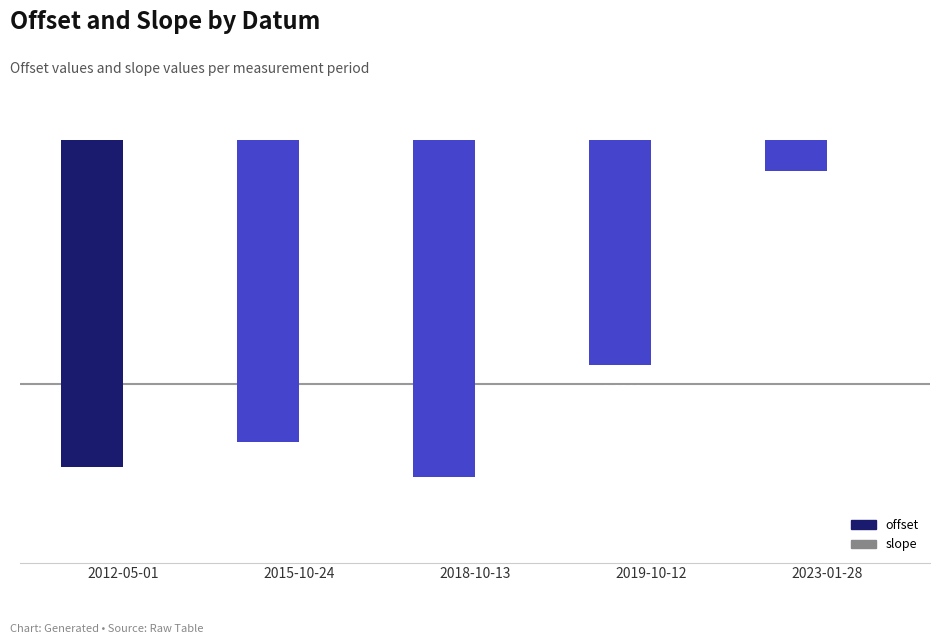

Which category has the highest value in the offset series?

2023-01-28